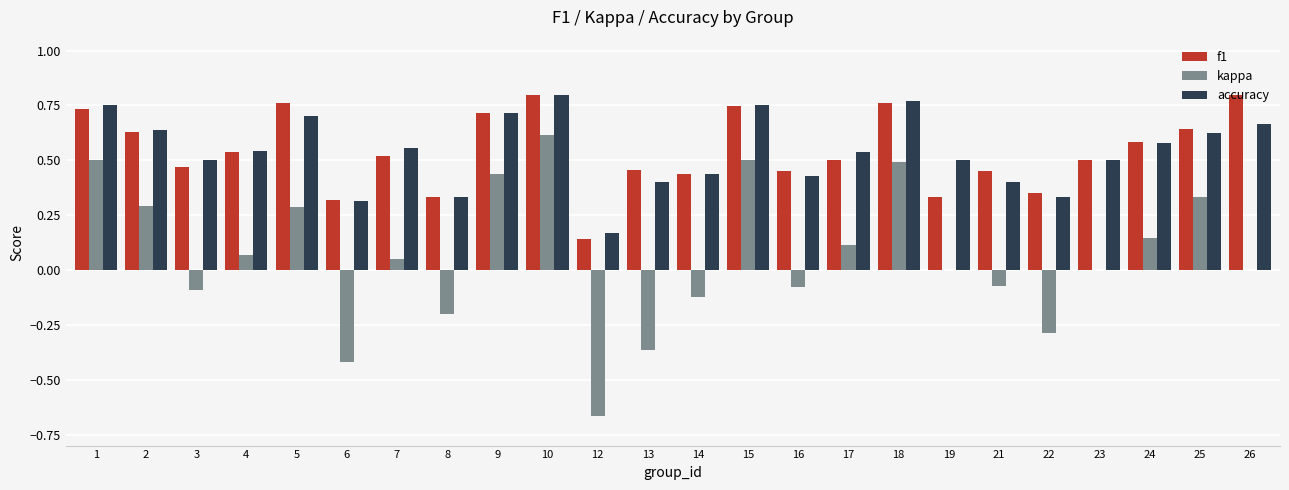

Is it true that accuracy equals 0.4 at 2?

False